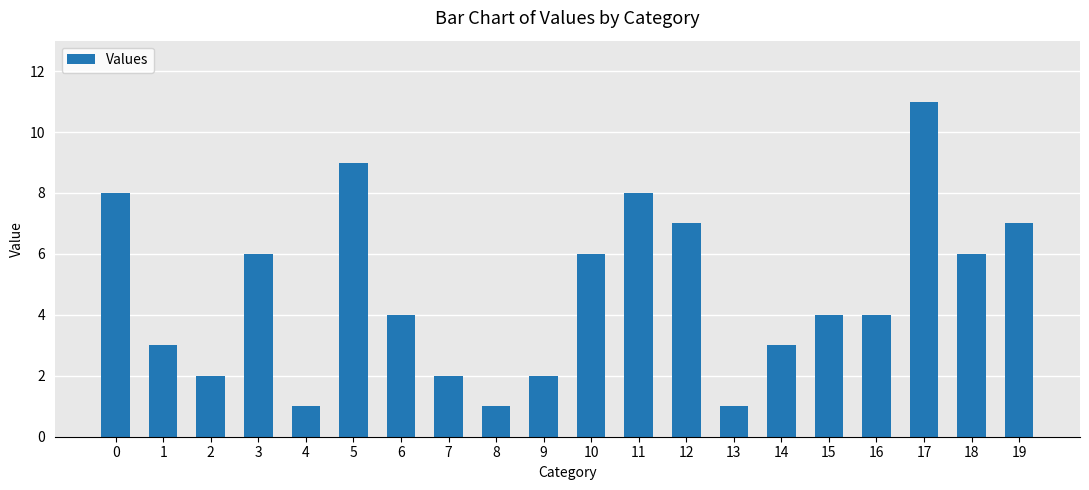

Is it true that the value at 12 is 10?

False